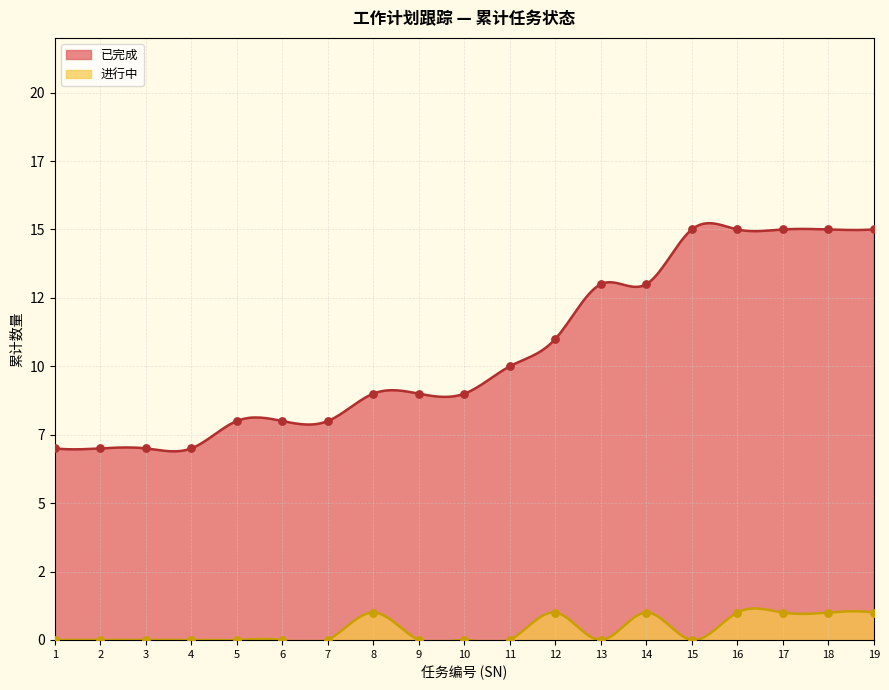

Which series reaches the minimum Y coordinate?

进行中